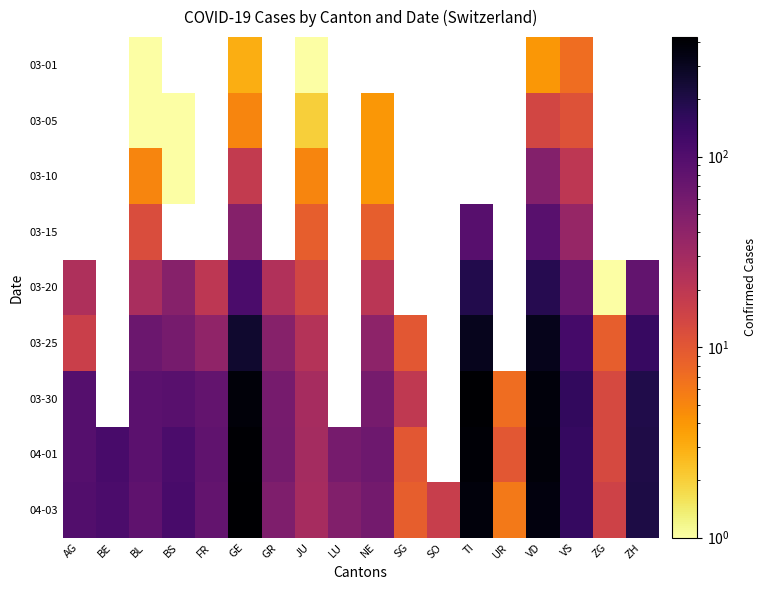

What is the sum of all 04-03 values?

2233.0